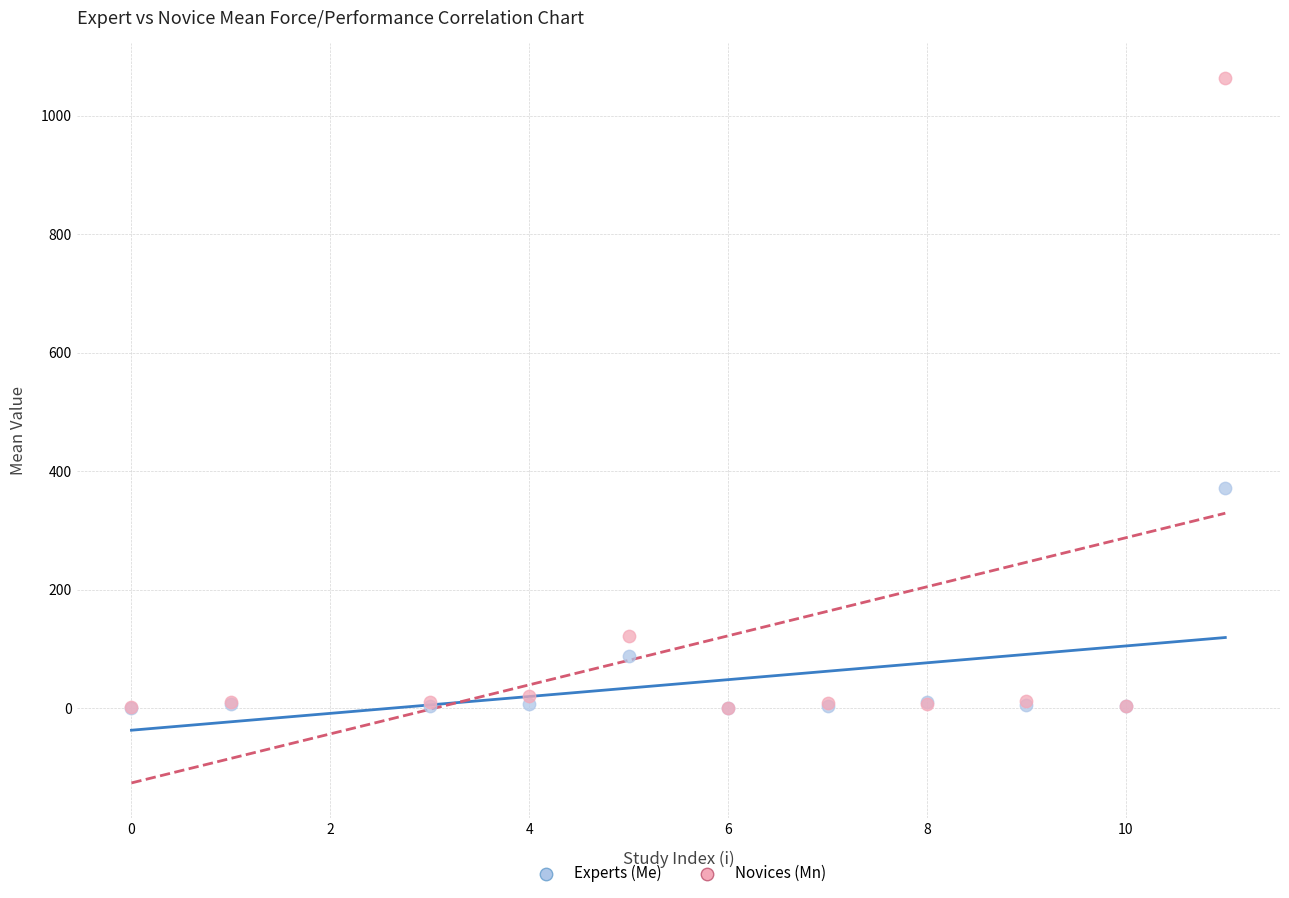

Across all series, what Y value is closest to 531?

371.0